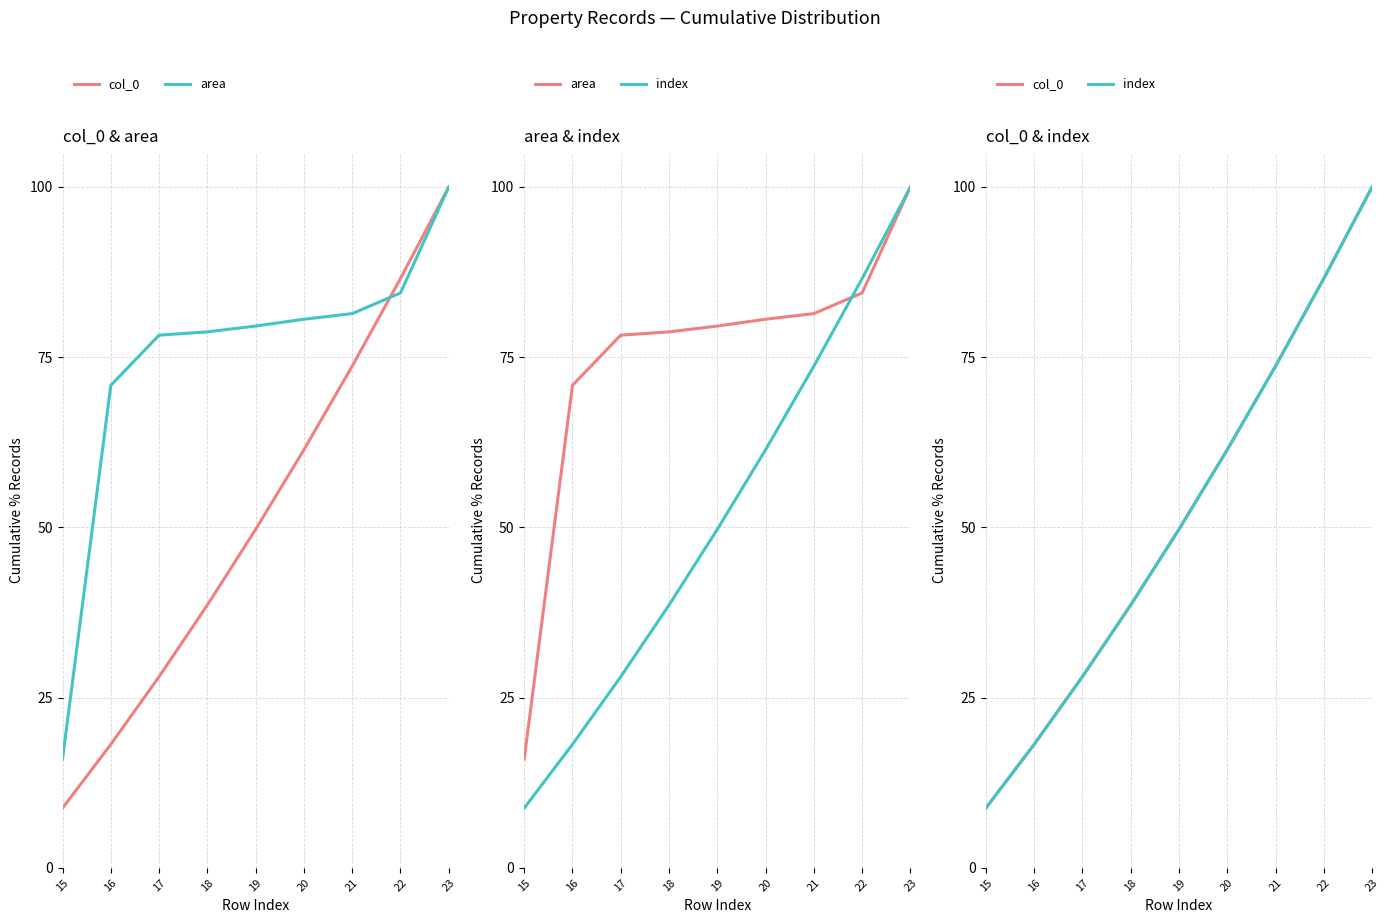

Where is col_0 nearest to the value 54?

19